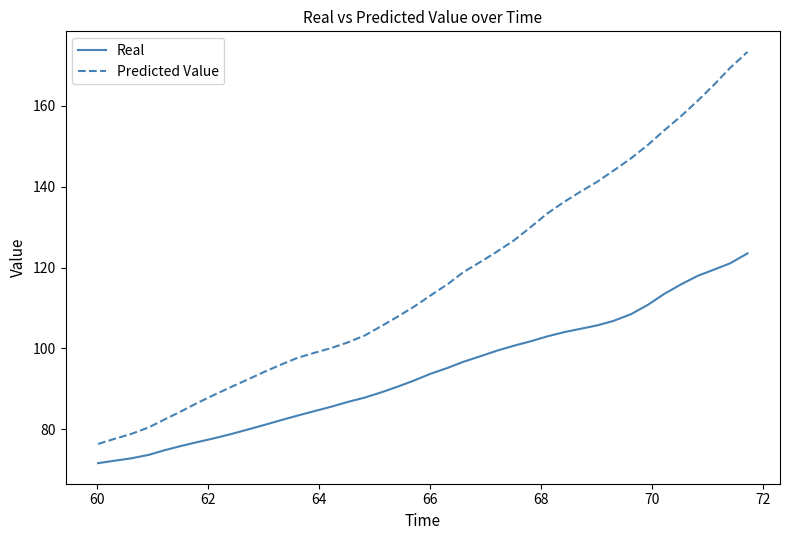

What are all the series names shown in the legend?

Real, Predicted Value